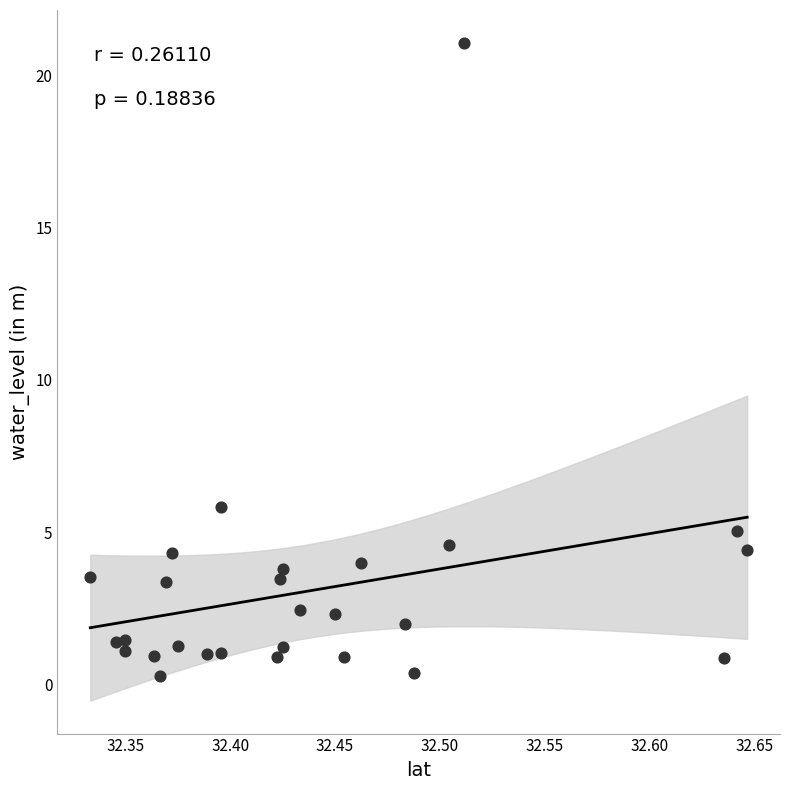

What Y value in the scatter plot is closest to 10?

5.8